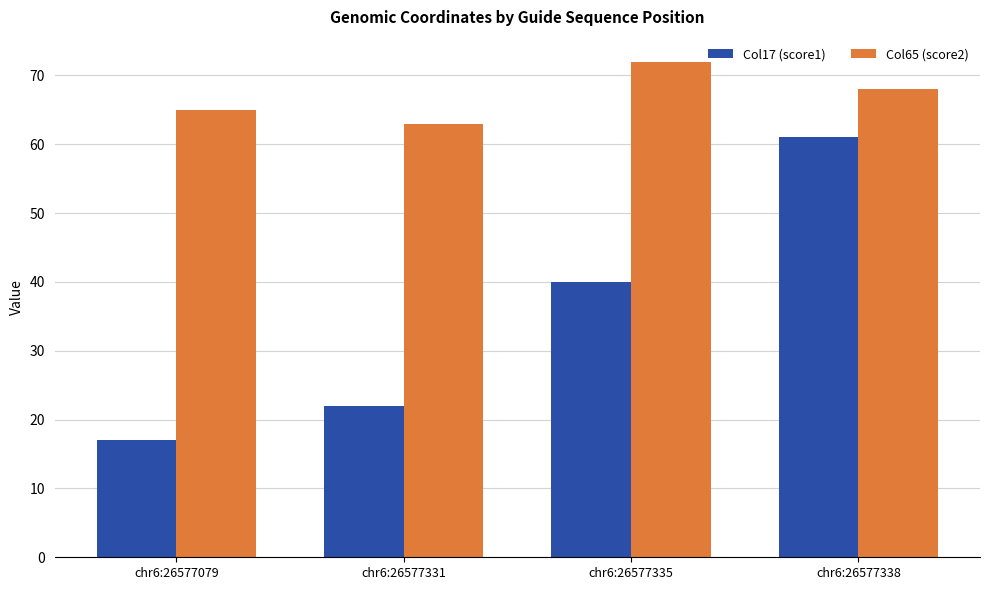

What is the total value across all series at chr6:26577335?

112